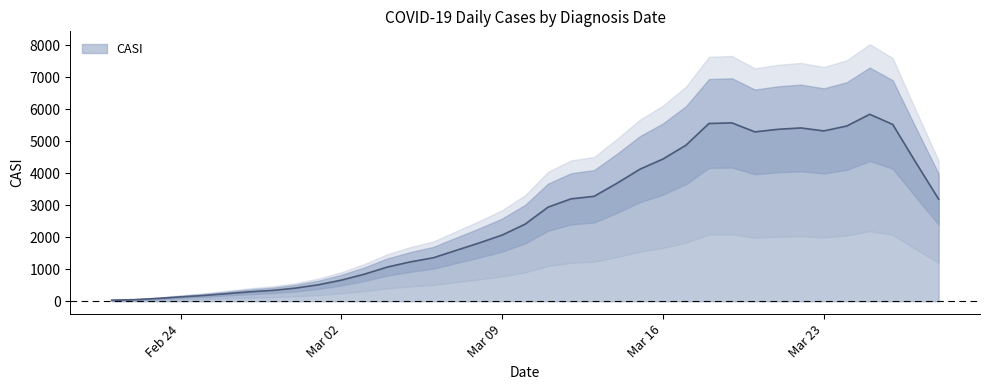

What is the ratio of the value at 11/03/2020 to the value at 21/02/2020?

78.9